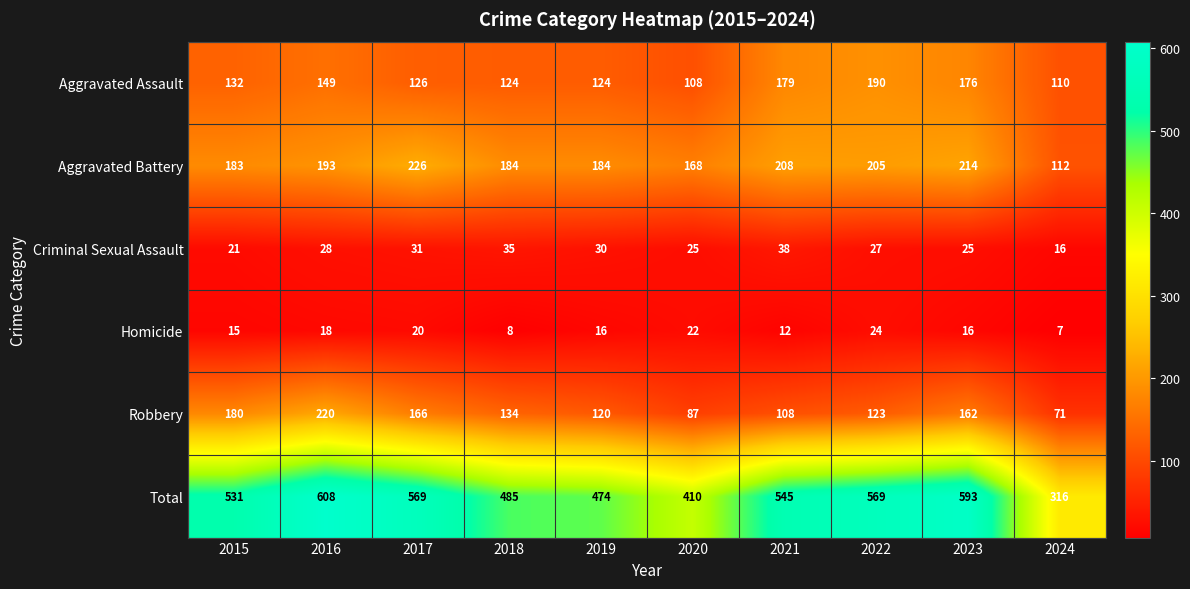

What is the maximum value shown in the chart?

608